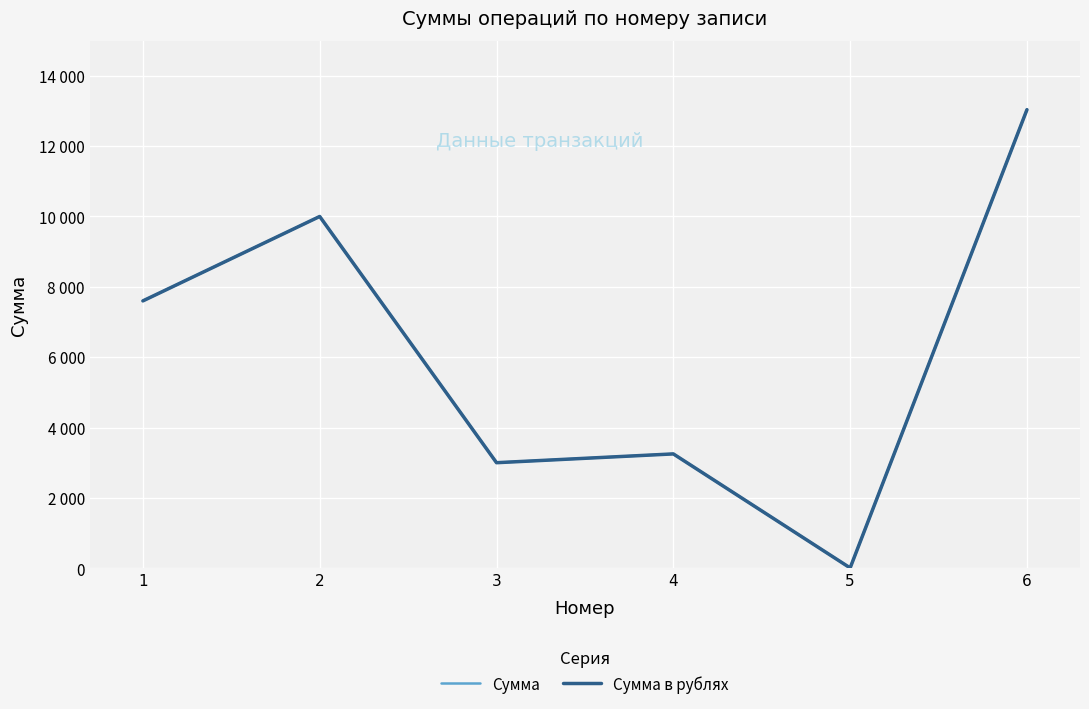

True or false: Сумма and Сумма в рублях intersect in this chart.

False